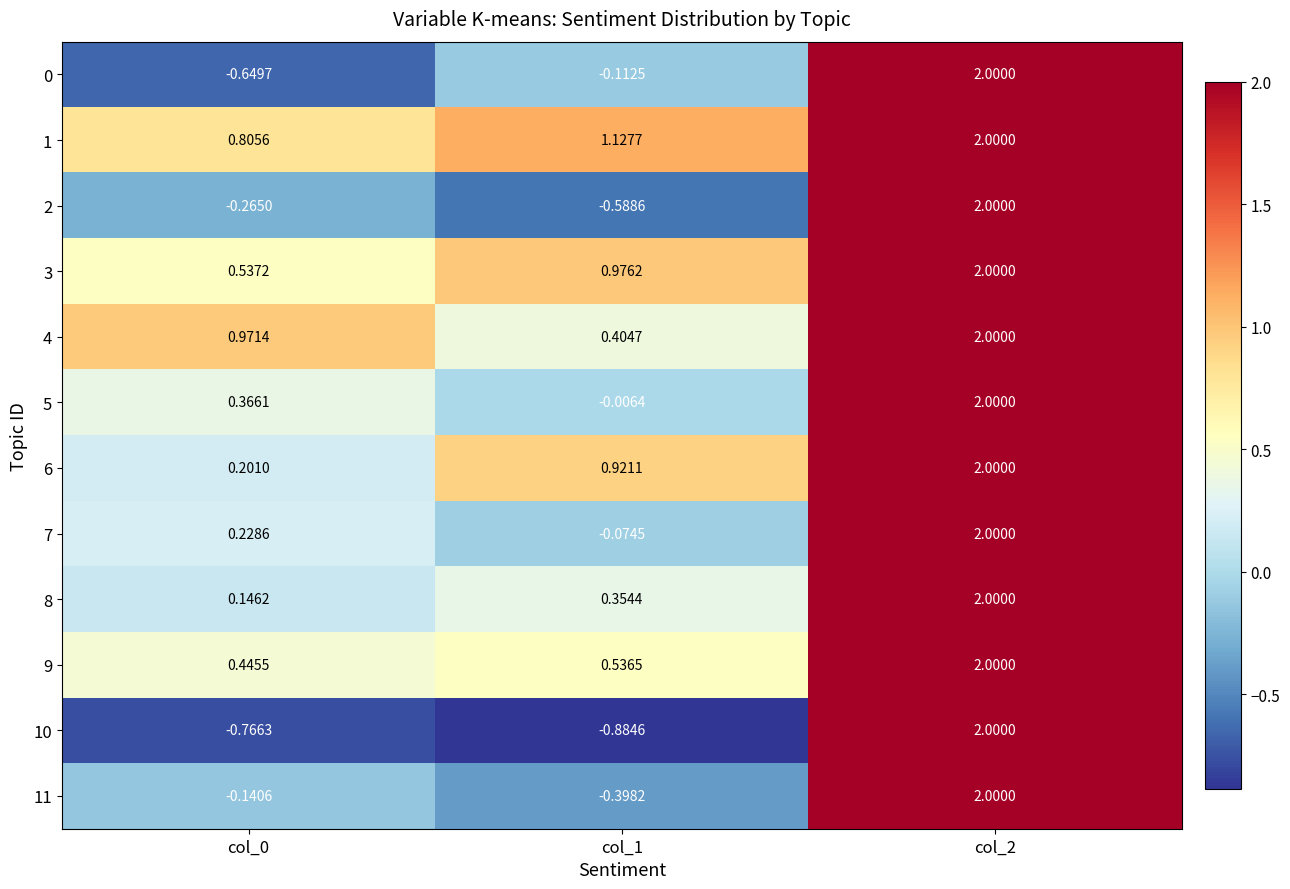

At how many categories does at least one series exceed 0?

3